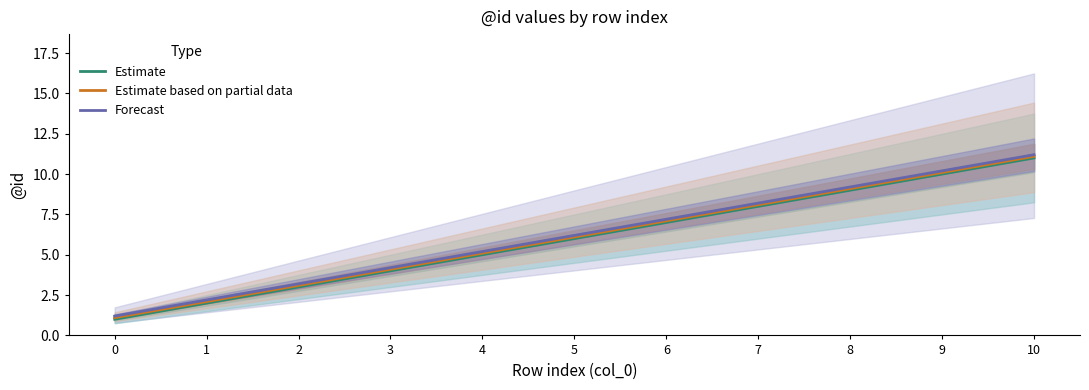

What is the difference between the second highest and second lowest values in the Forecast series?

8.0